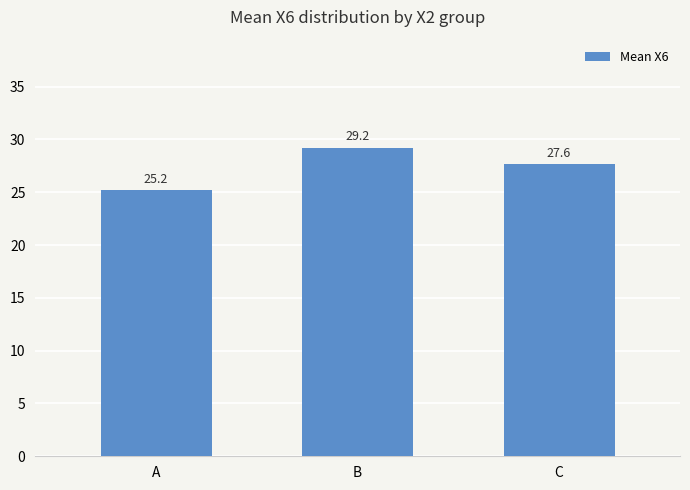

At which label is the value closest to 27?

C